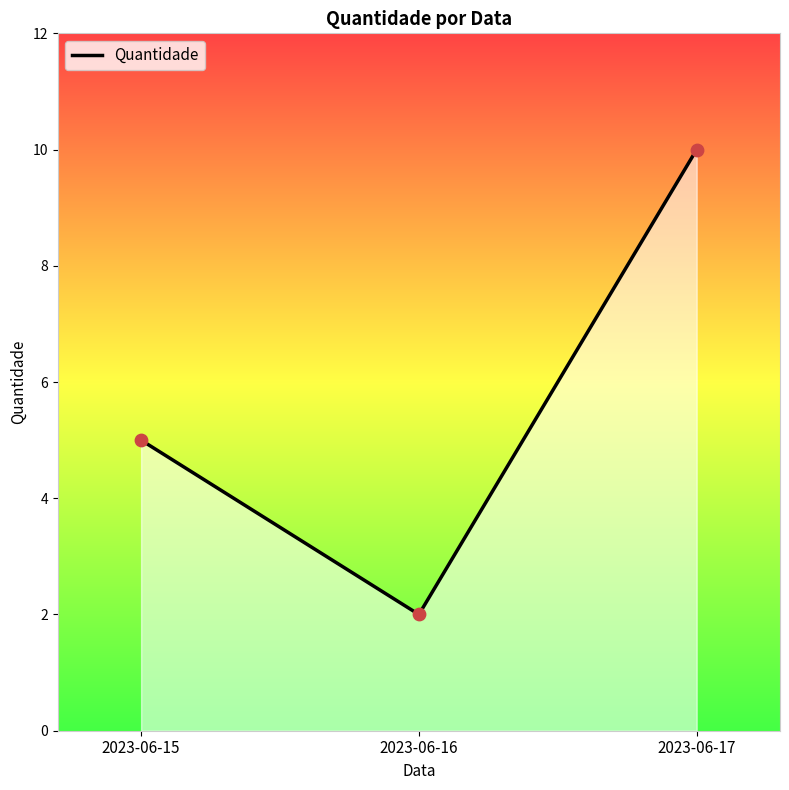

What is the change in value from 2023-06-16 to 2023-06-17?

+8